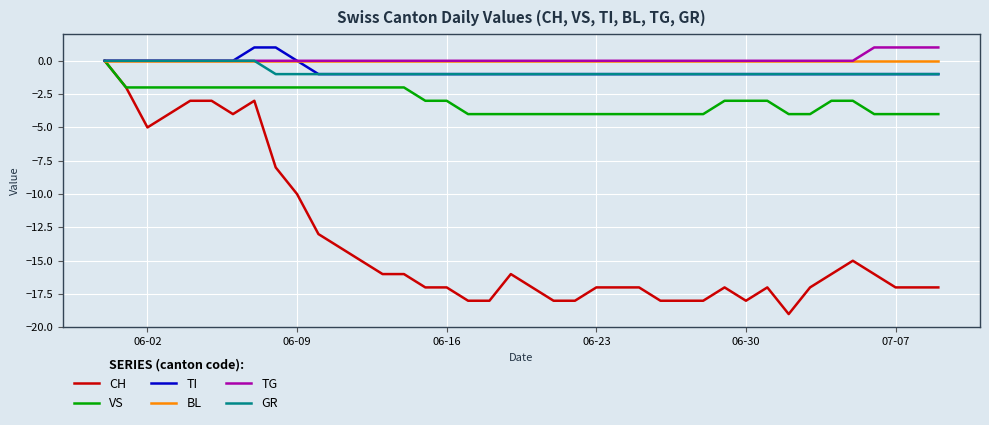

Which series has the widest spread of values?

CH